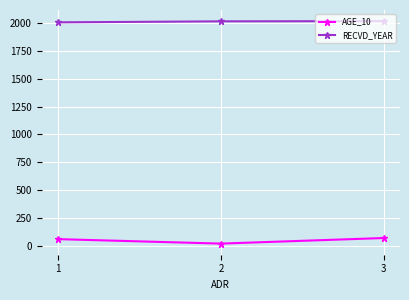

What is the average value of the RECVD_YEAR series?

2012